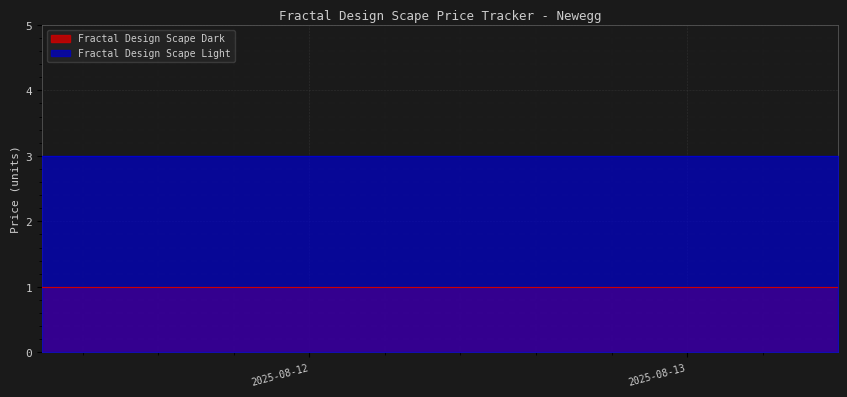

Reading left to right, what are all the values shown in this chart?

Fractal Design Scape Dark: 1	1	1
Fractal Design Scape Light: 3	3	3